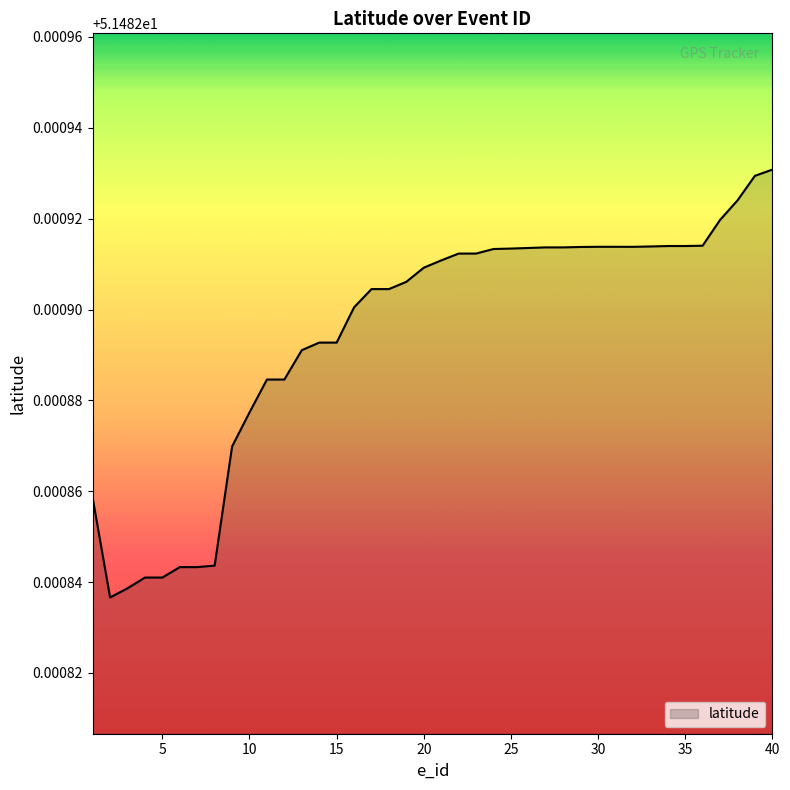

Does the chart have visible grid lines?

No